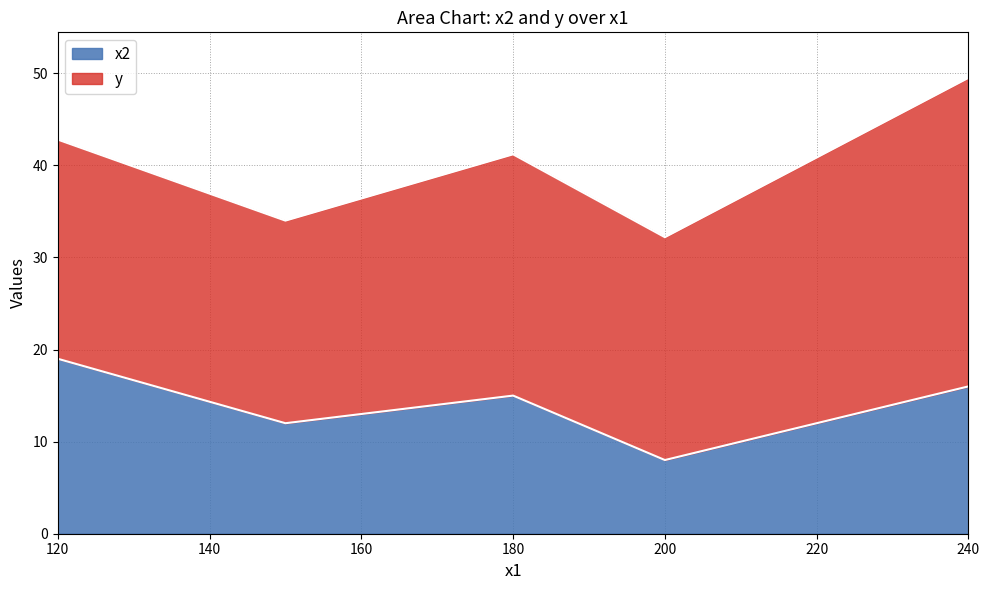

List the series in order of their overall mean, highest first.

y, x2